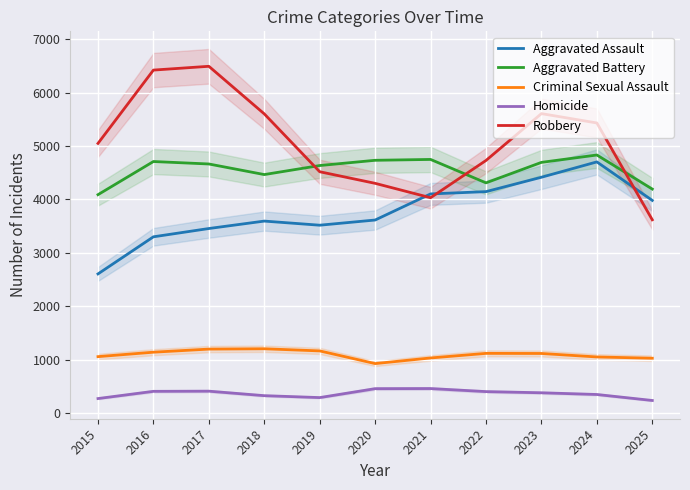

Reading right to left, extract all data points from this chart.

Aggravated Assault: 3983	4703	4416	4147	4104	3616	3519	3596	3457	3302	2608
Aggravated Battery: 4195	4832	4694	4311	4749	4733	4635	4466	4664	4710	4090
Criminal Sexual Assault: 1031	1055	1120	1122	1036	931	1168	1208	1202	1144	1061
Homicide: 241	353	385	407	464	462	295	331	415	412	277
Robbery: 3620	5431	5606	4730	4033	4302	4519	5601	6491	6420	5049